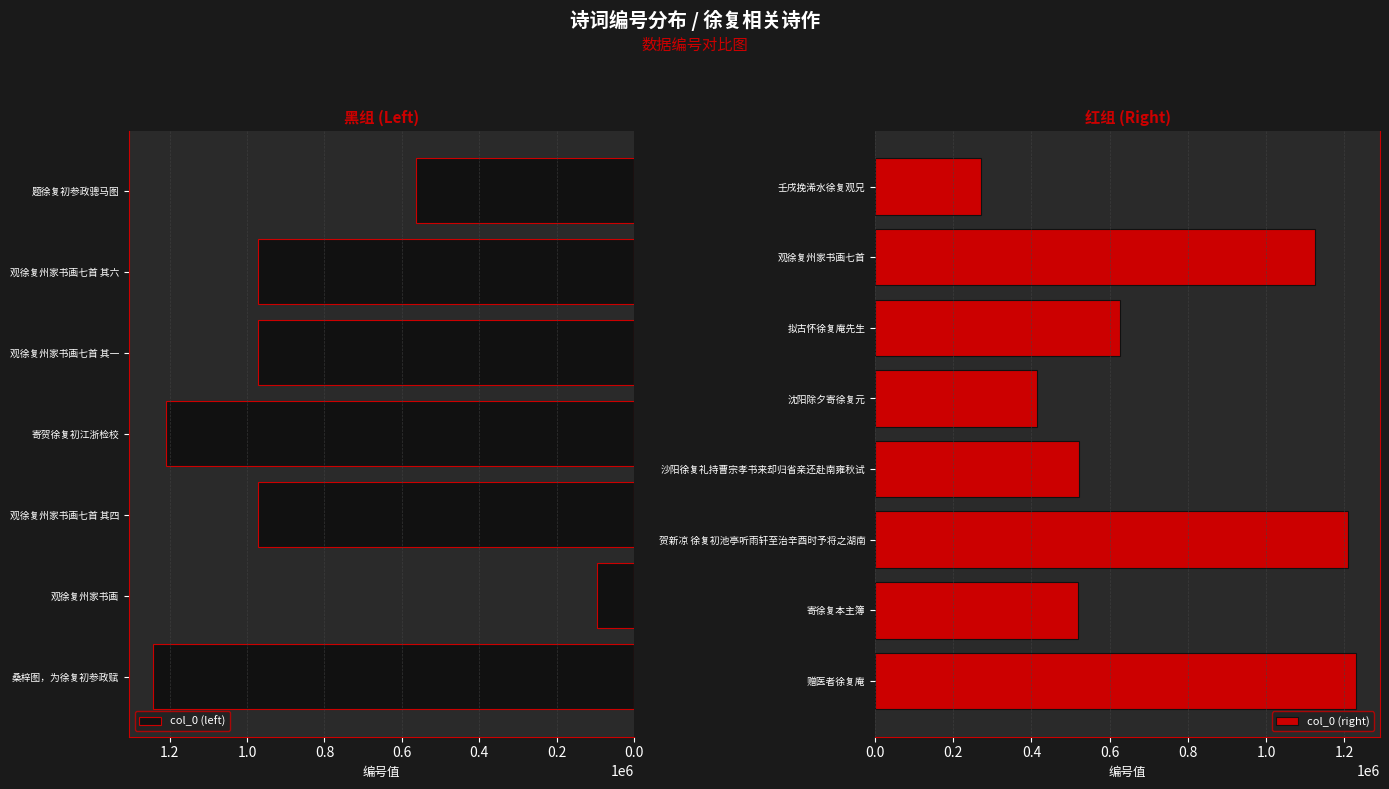

List the labels in order of value, largest first.

桑梓图，为徐复初参政赋, 赠医者徐复庵, 贺新凉 徐复初池亭听雨轩至治辛酉时予将之湖南, 寄贺徐复初江浙检校, 观徐复州家书画七首, 观徐复州家书画七首 其一, 观徐复州家书画七首 其四, 观徐复州家书画七首 其六, 拟古怀徐复庵先生, 题徐复初参政骢马图, 沙阳徐复礼持曹宗孝书来却归省亲还赴南雍秋试, 寄徐复本主簿, 沈阳除夕寄徐复元, 壬戌挽浠水徐复观兄, 观徐复州家书画